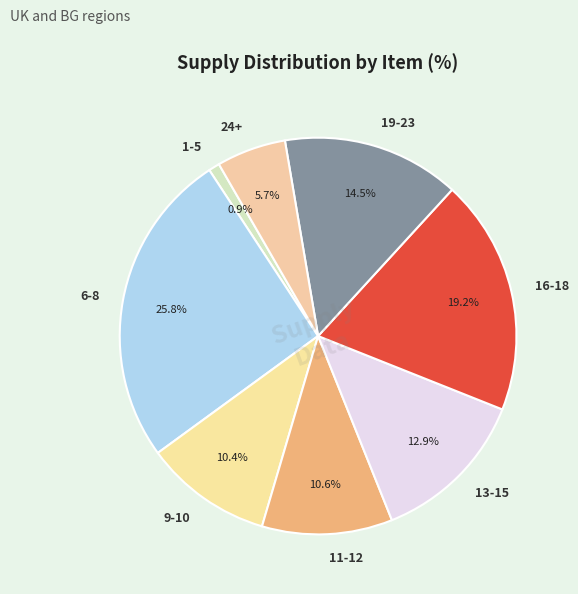

Does 9-10 account for over 50% of the chart?

No